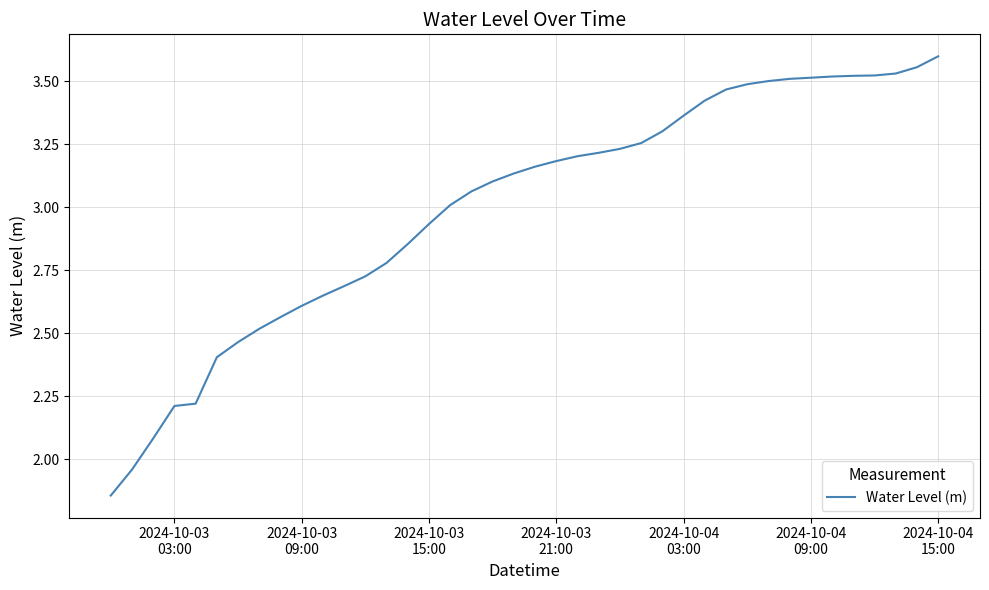

What is the difference between the maximum and minimum values?

1.7